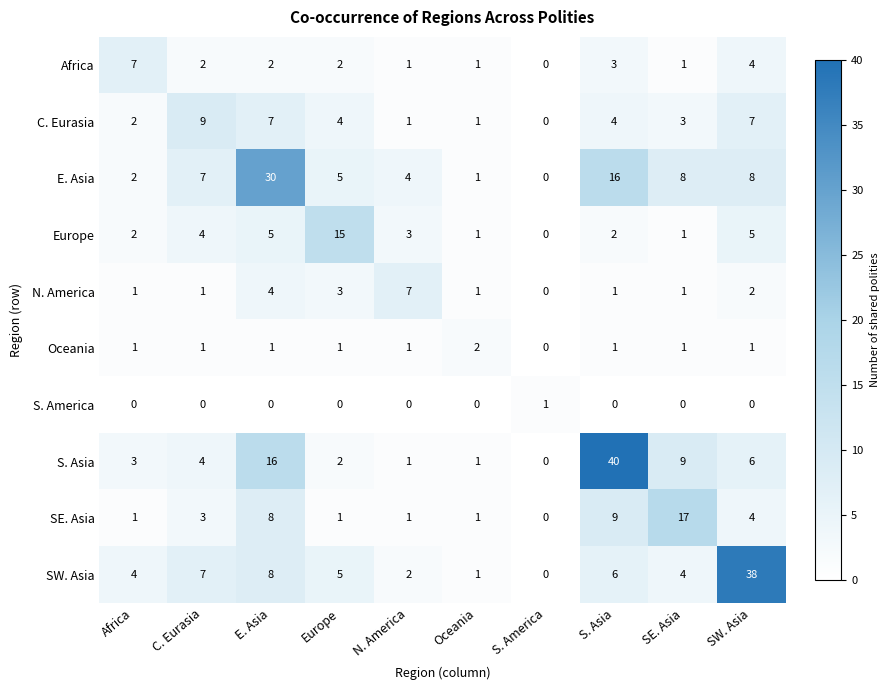

At which label is N. America closest to 3?

Europe